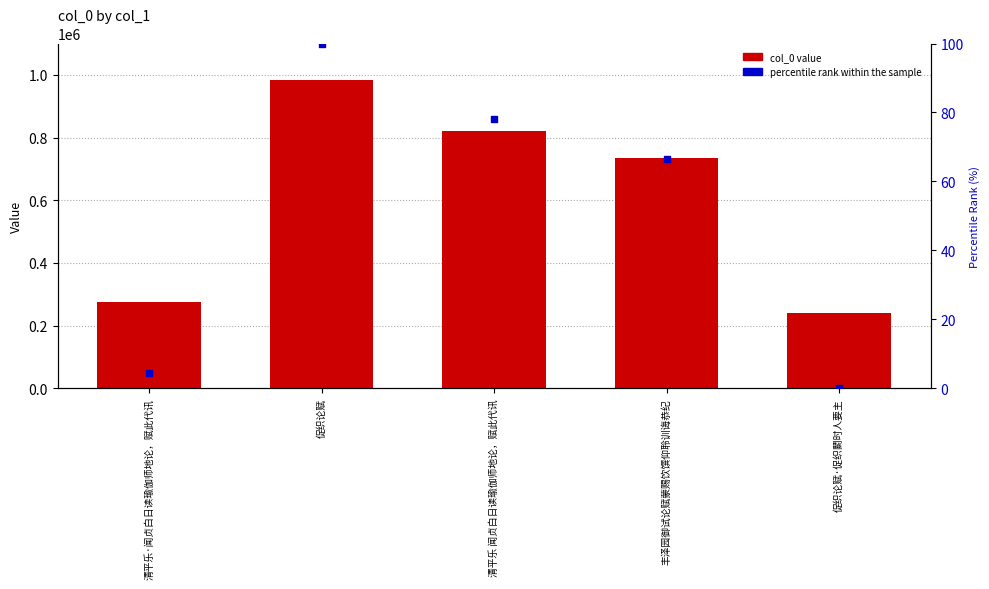

Which series reaches the minimum Y coordinate?

percentile rank within the sample